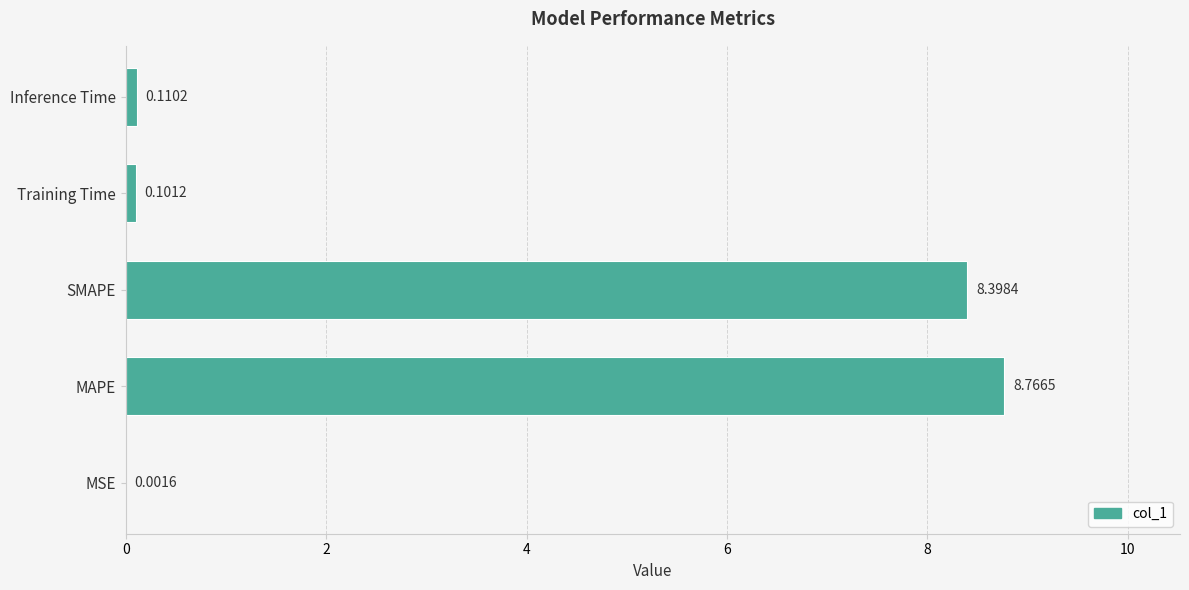

How many distinct data groups are displayed?

1